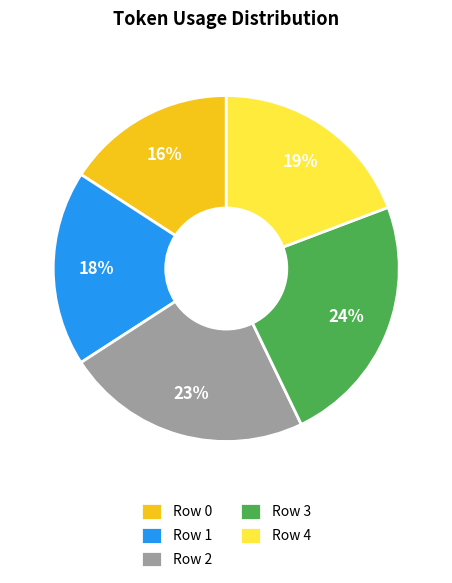

Do Row 3 and Row 1 together represent more than half of the pie?

No